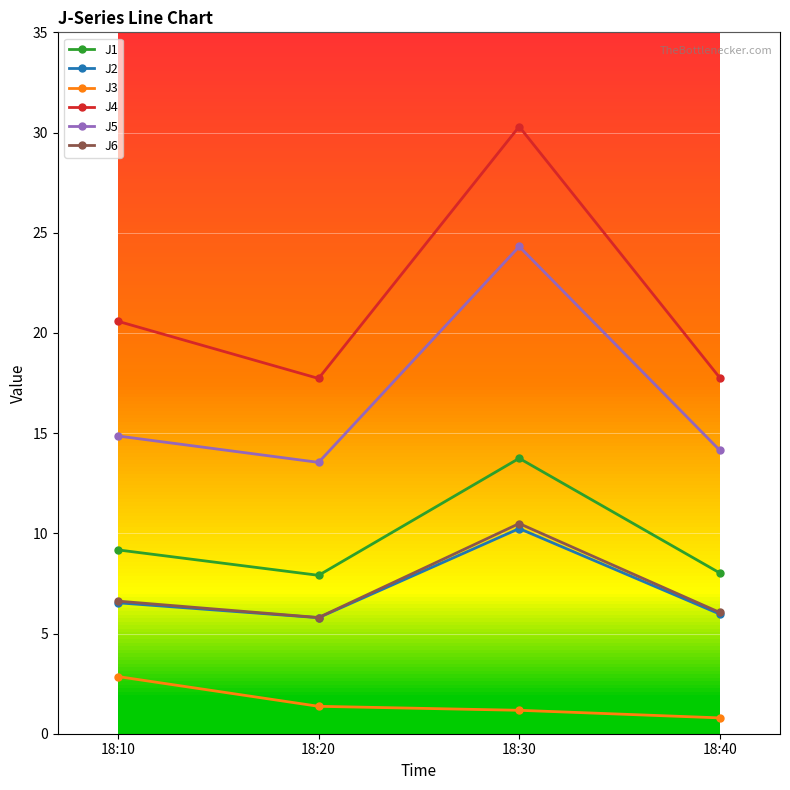

How many interior local peaks does the J5 series have?

1